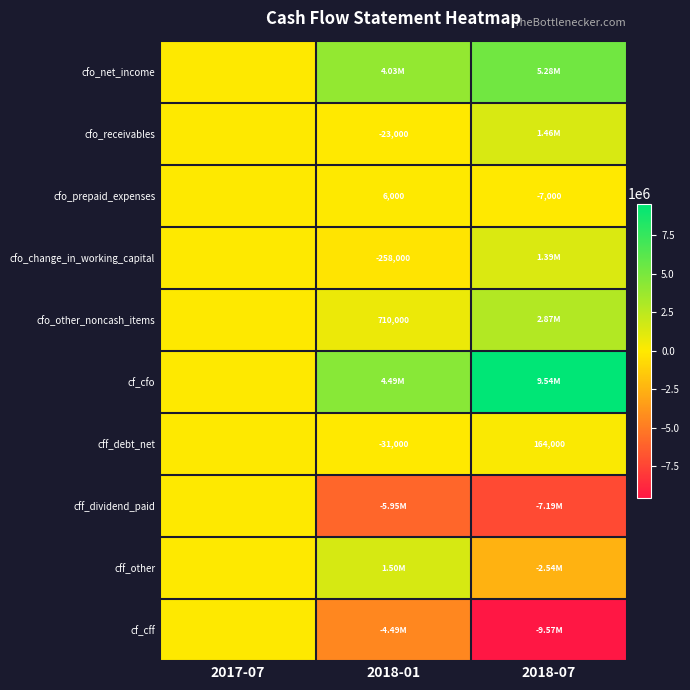

What is the difference between the maximum and minimum values in the cfo_prepaid_expenses series?

13000